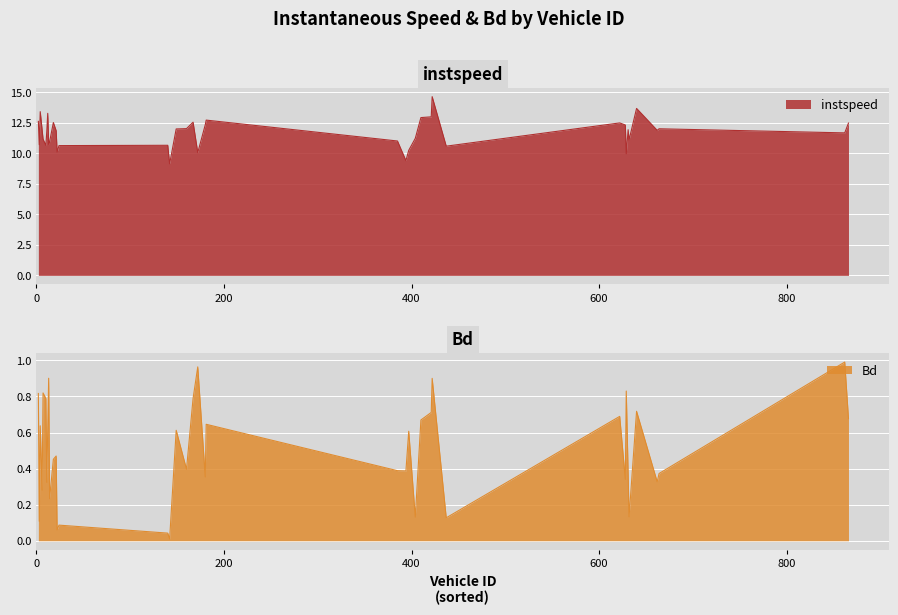

Is it true that Bd equals 1.5 at 629.0?

False